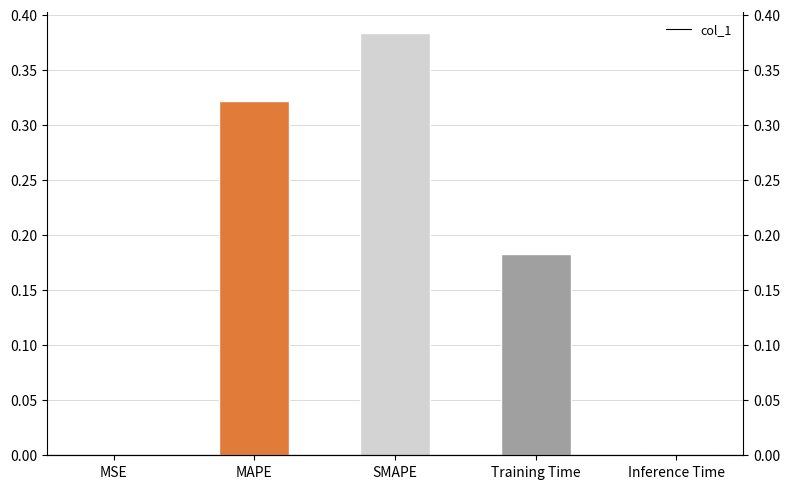

Which has a higher value, MSE or Training Time?

Training Time